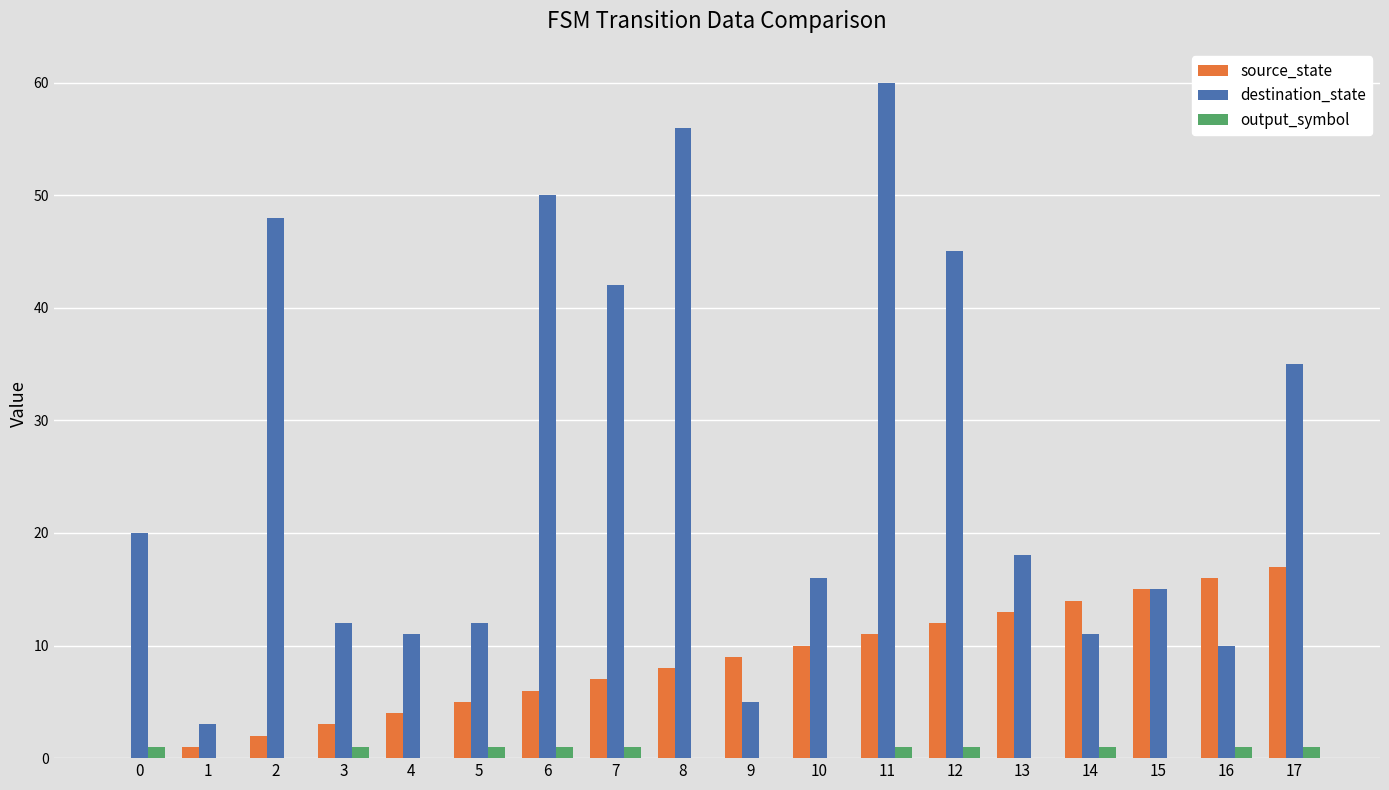

Which series has the widest spread of values?

destination_state